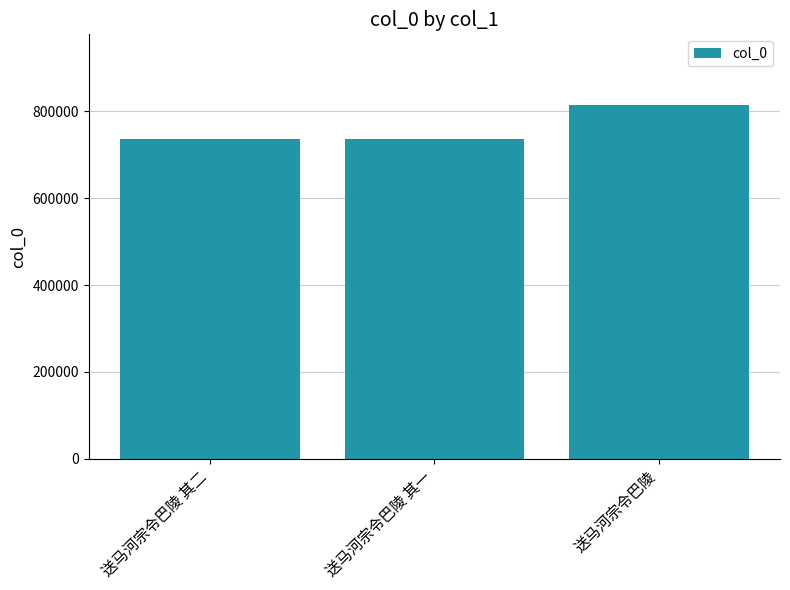

Which has a higher value, 送马河宗令巴陵 or 送马河宗令巴陵 其一?

送马河宗令巴陵